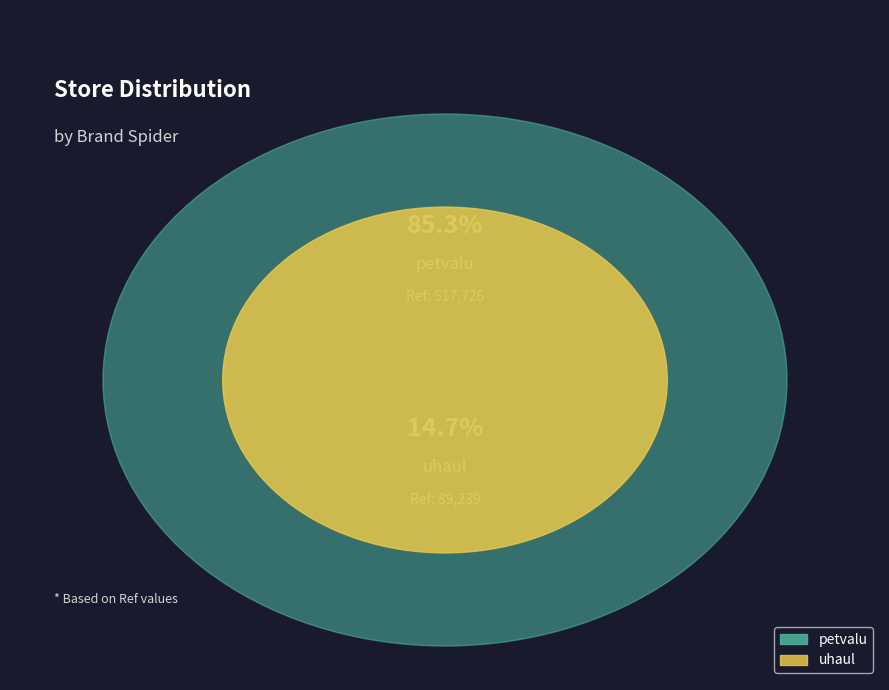

Which category has the smallest portion of the pie?

uhaul